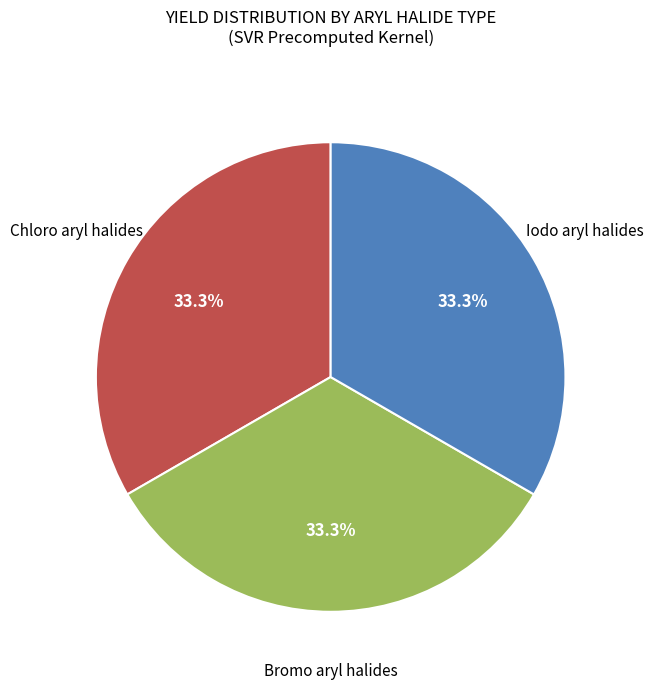

Is there any slice that represents more than half of the pie?

No